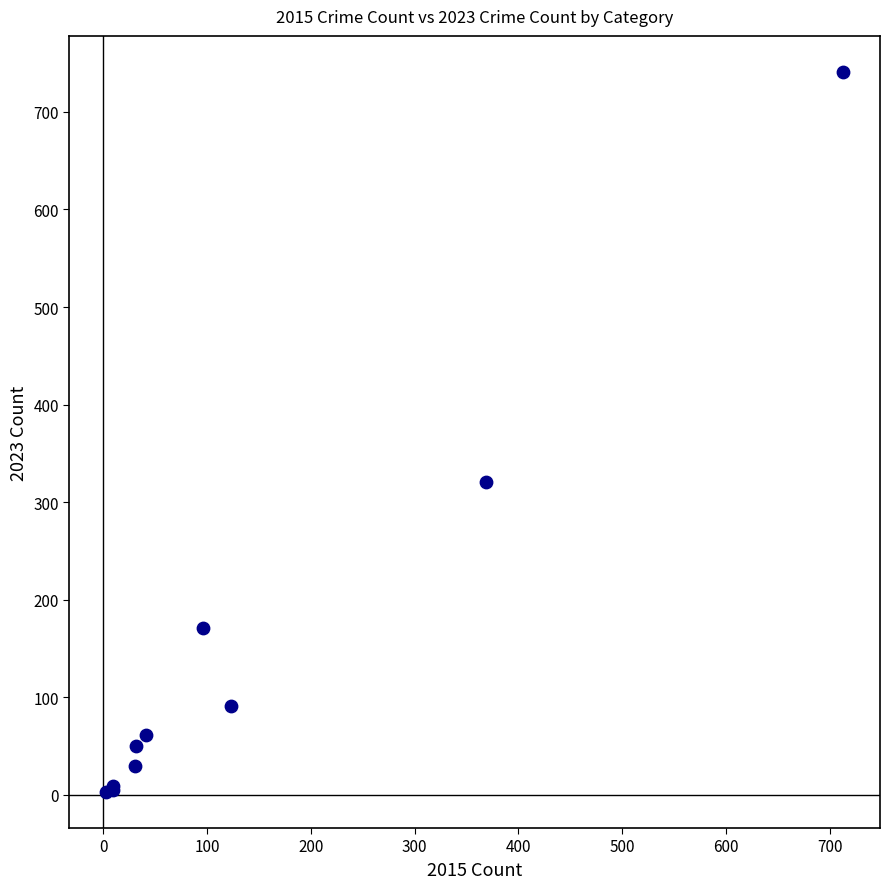

What Y value in the scatter plot is closest to 372?

321